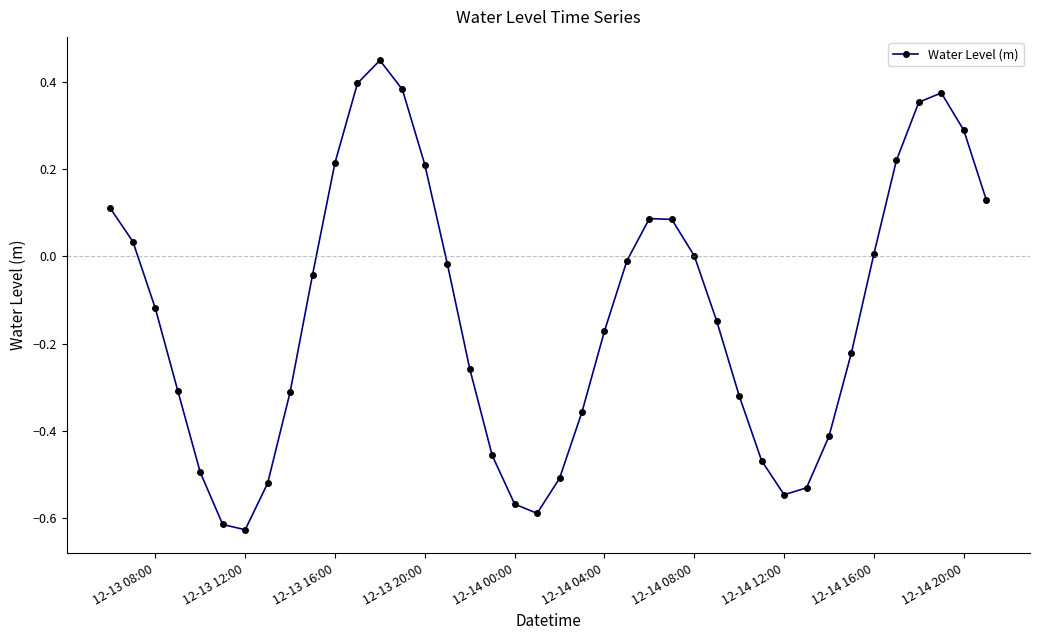

What is the difference between the second highest and minimum values?

1.0